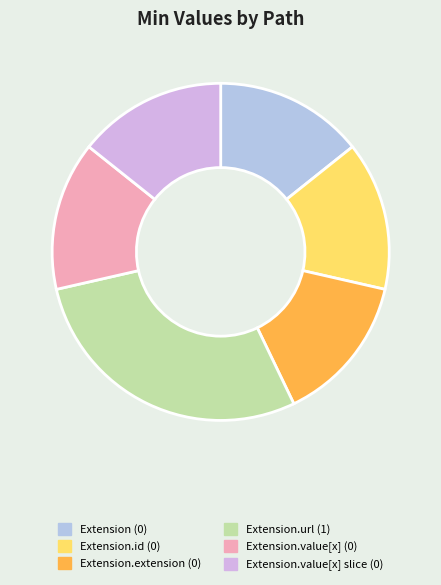

What is the largest slice in the pie chart?

Extension.url (1)